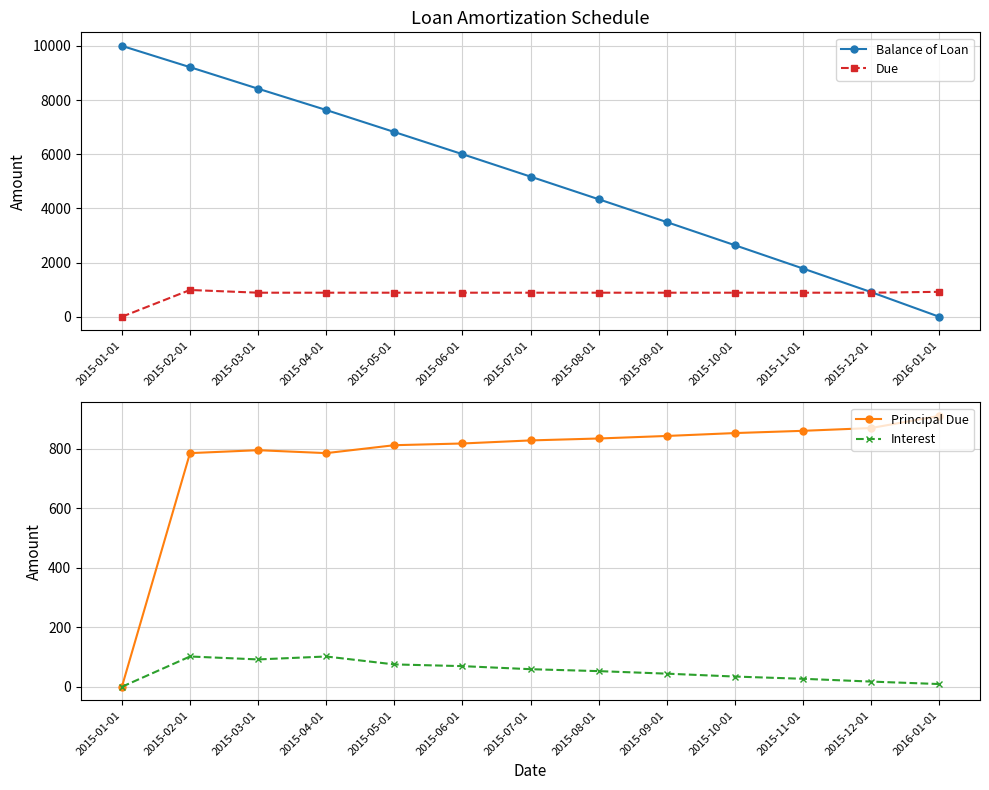

Where is Principal Due nearest to the value 455?

2015-02-01